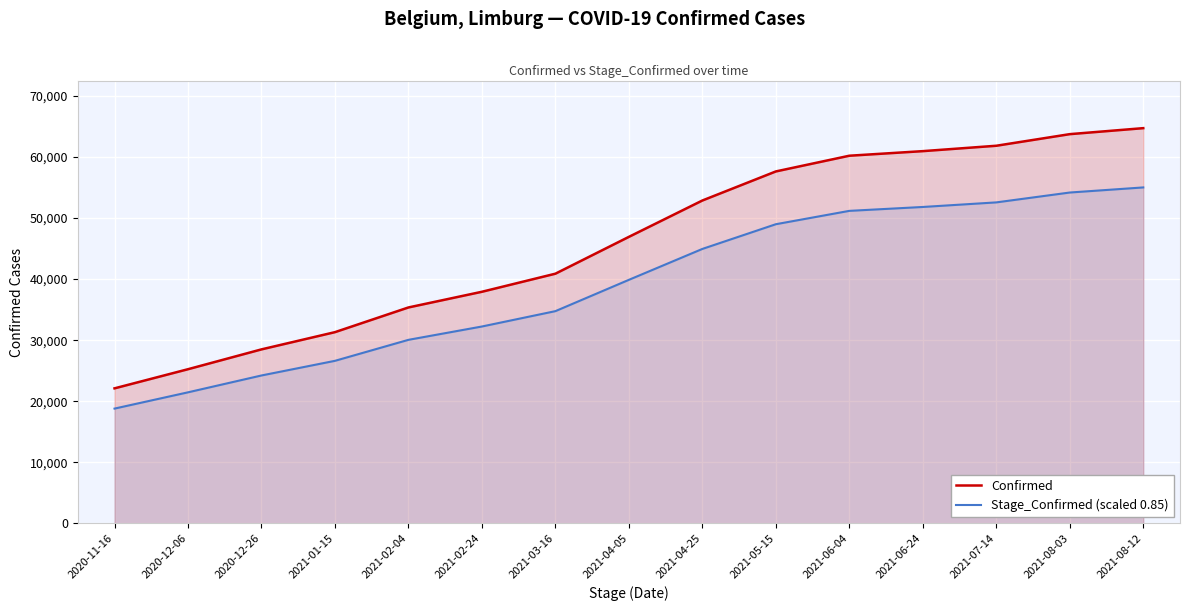

At which category does the chart reach its minimum across all series?

2020-11-16